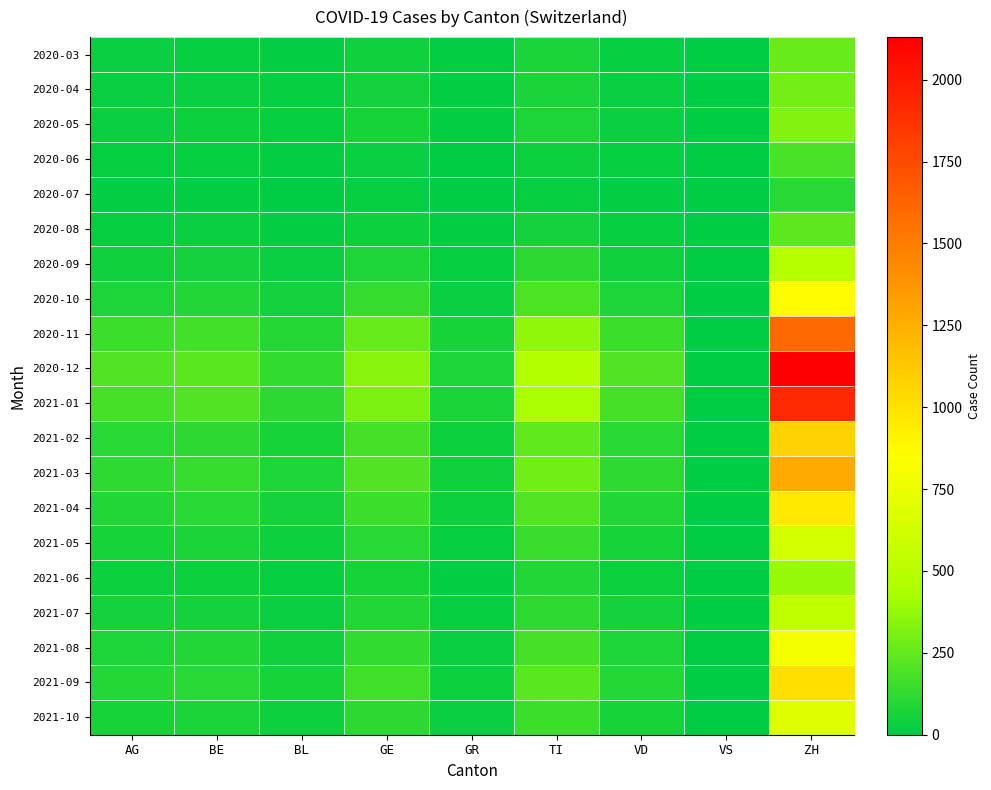

At which category is the sum across all series the highest?

ZH